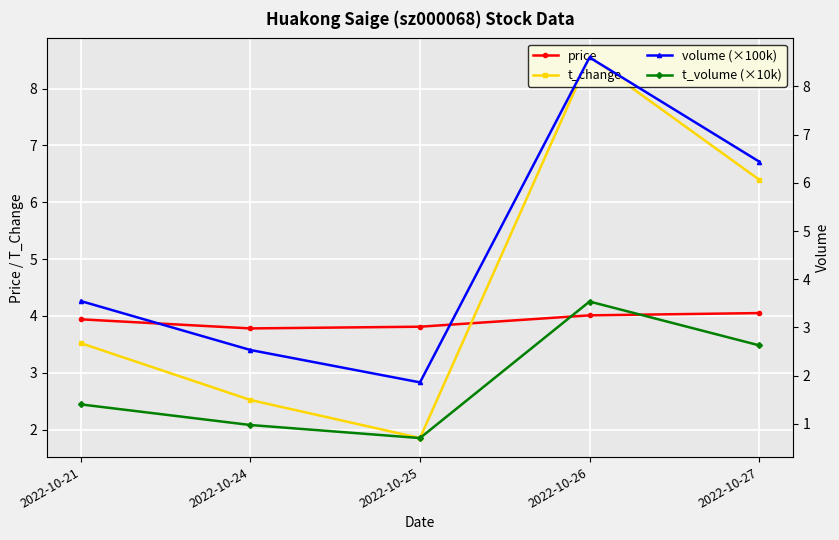

What are all the series names shown in the legend?

price, t_change, volume (×100k), t_volume (×10k)